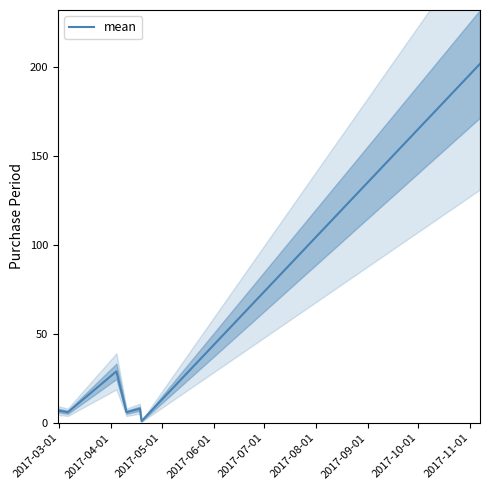

What position from the left is 2017-08-01?

6